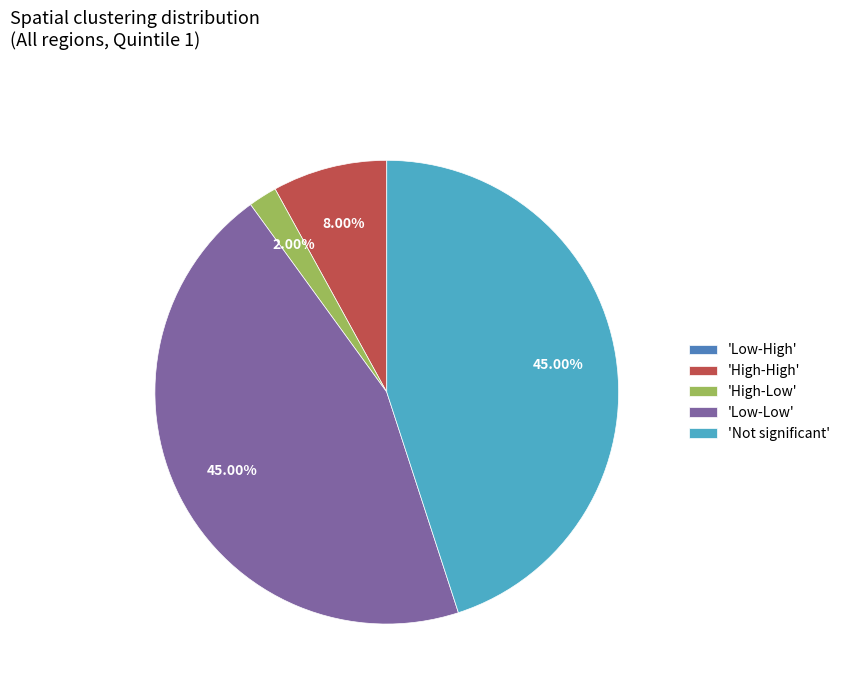

Is there a majority slice in this chart?

No